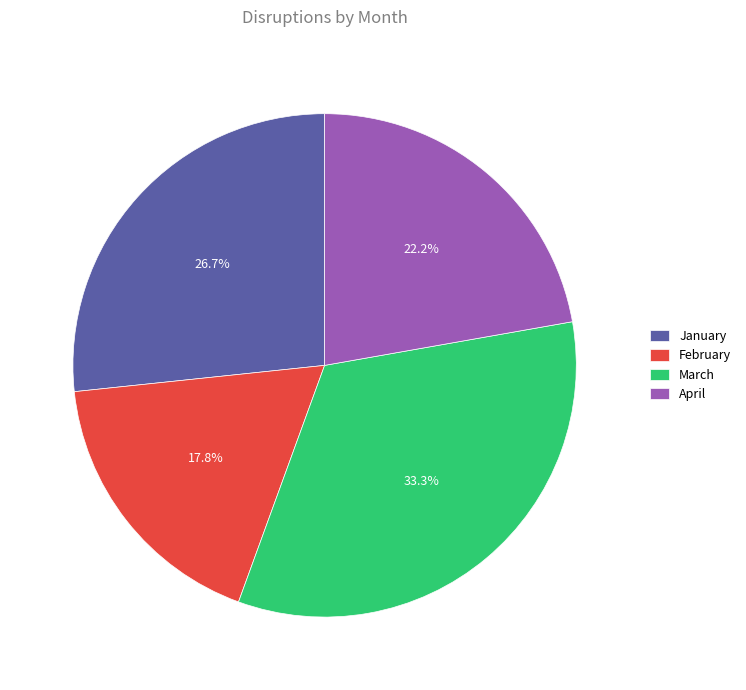

The April slice represents 11% of the pie. True or false?

False